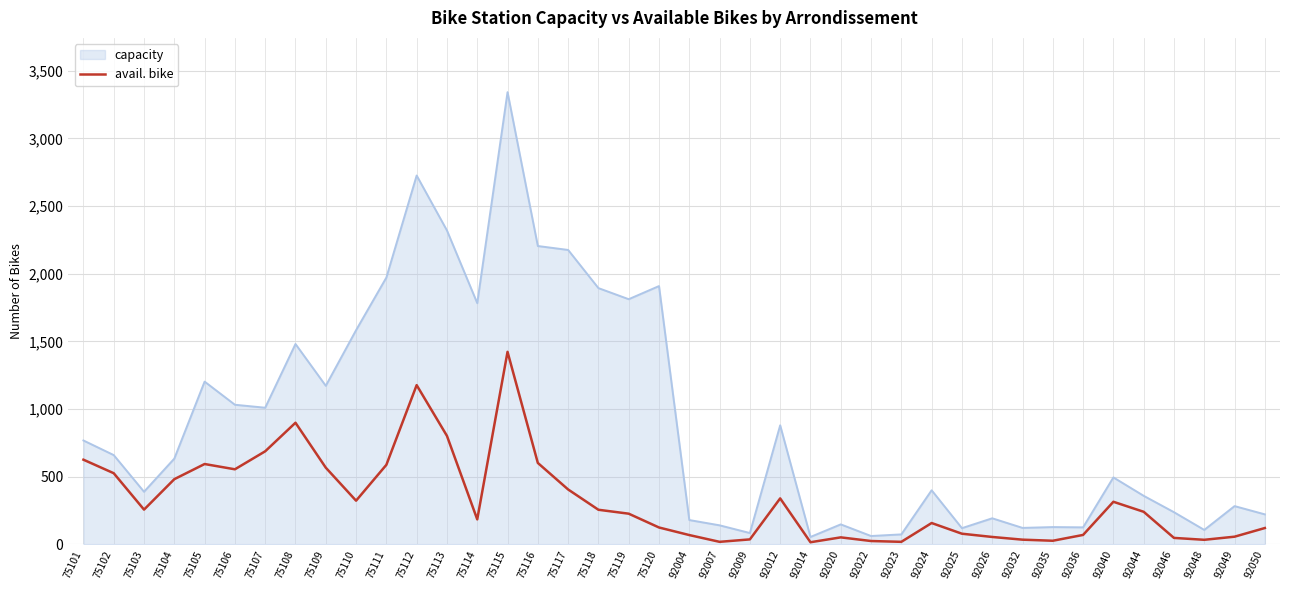

What is the total value across all series at 75103?

646